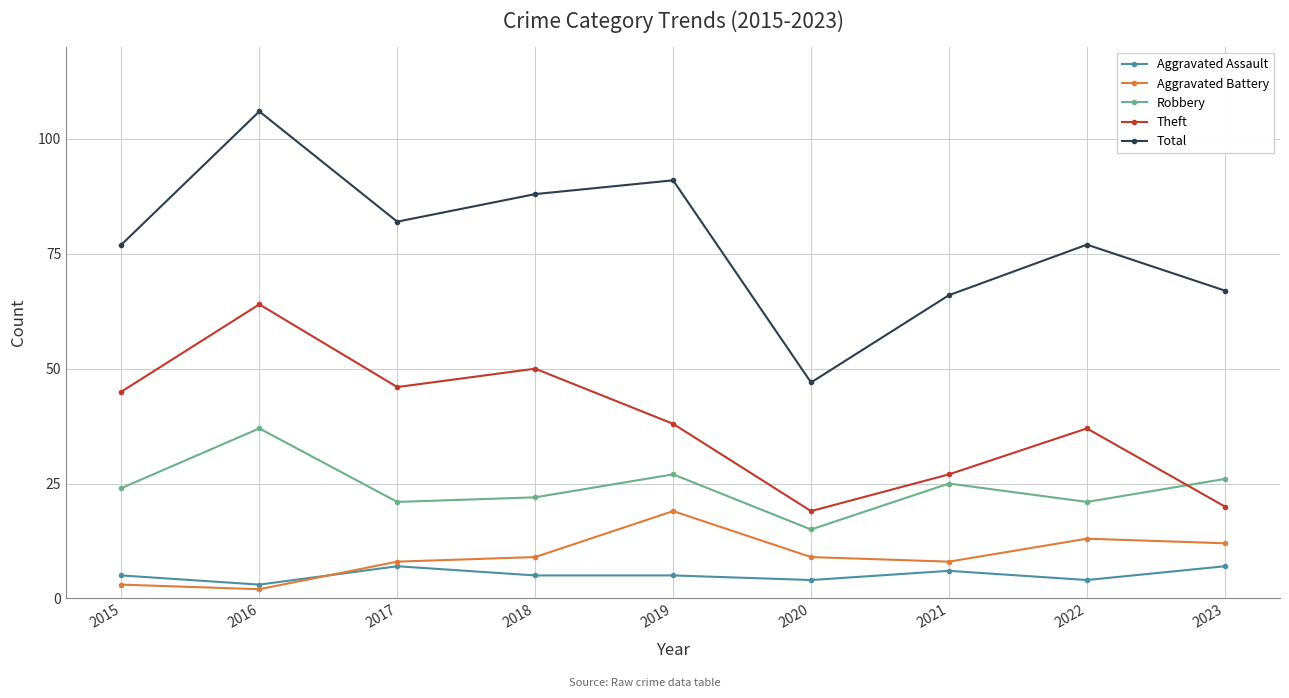

How many lines are shown in the chart?

5